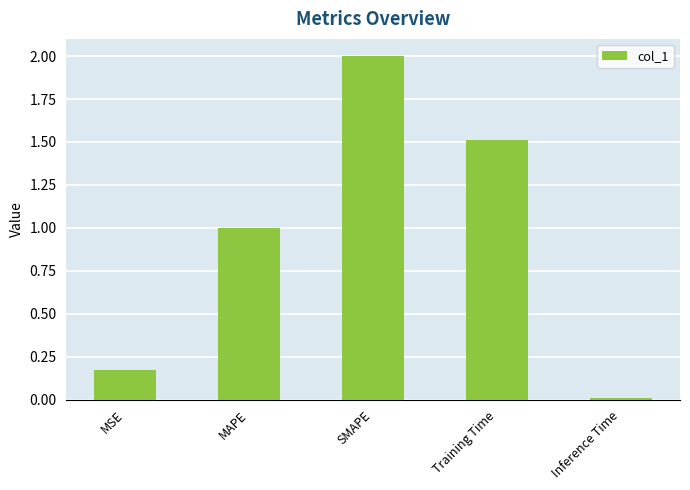

What is the difference between the values at Training Time and MSE?

1.3